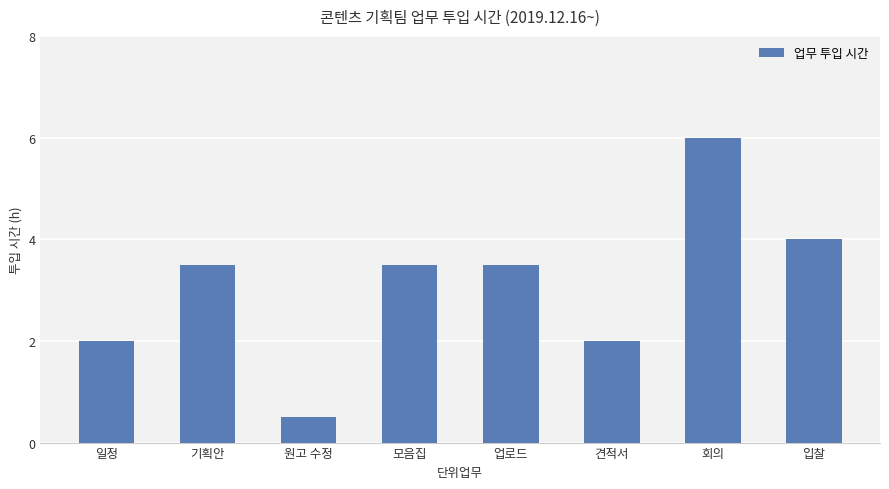

How many values are below 3?

3